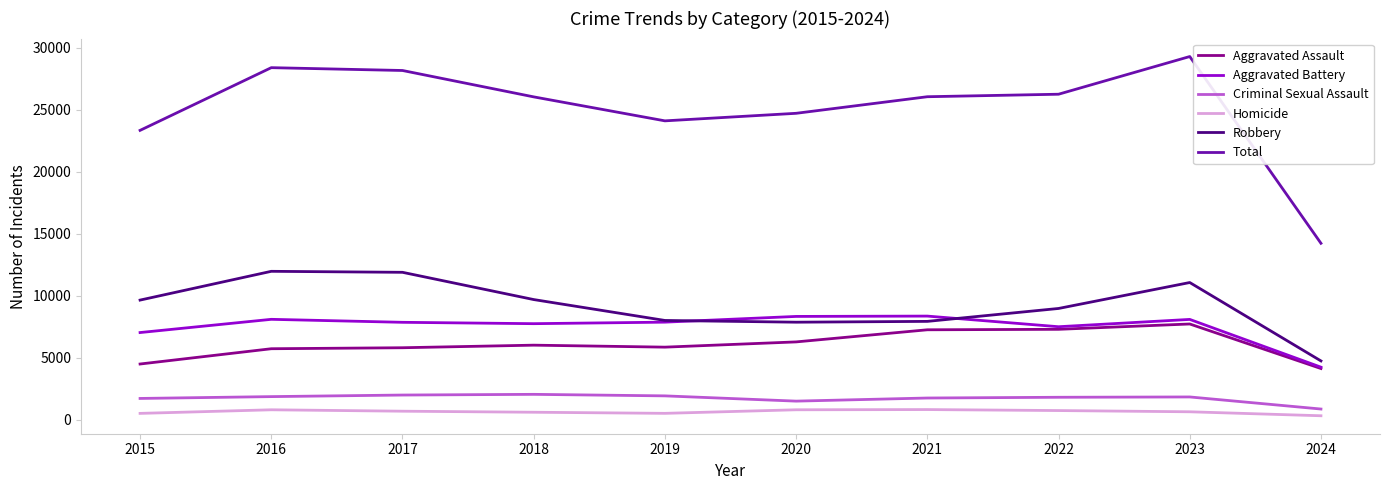

Which series has the largest range (max minus min)?

Total